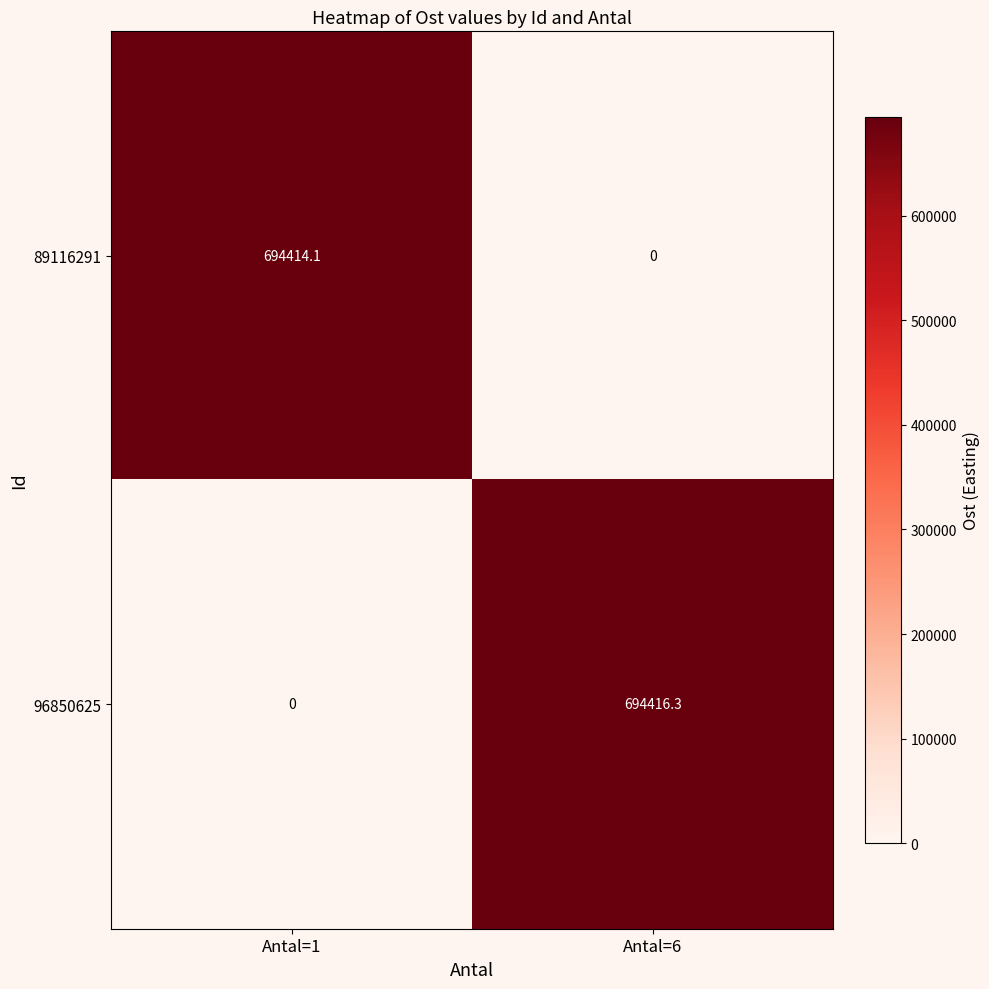

The value of 96850625 at Antal=1 is -316744.2. True or false?

False